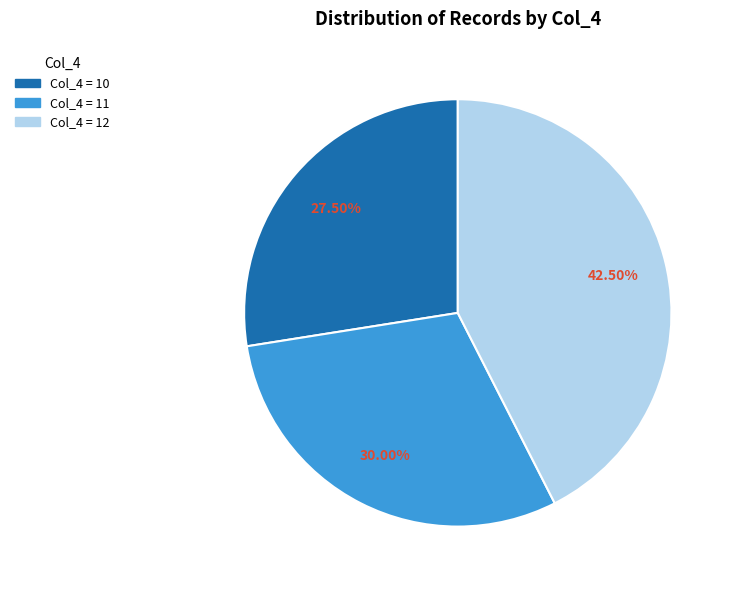

Is there any slice that represents more than half of the pie?

No